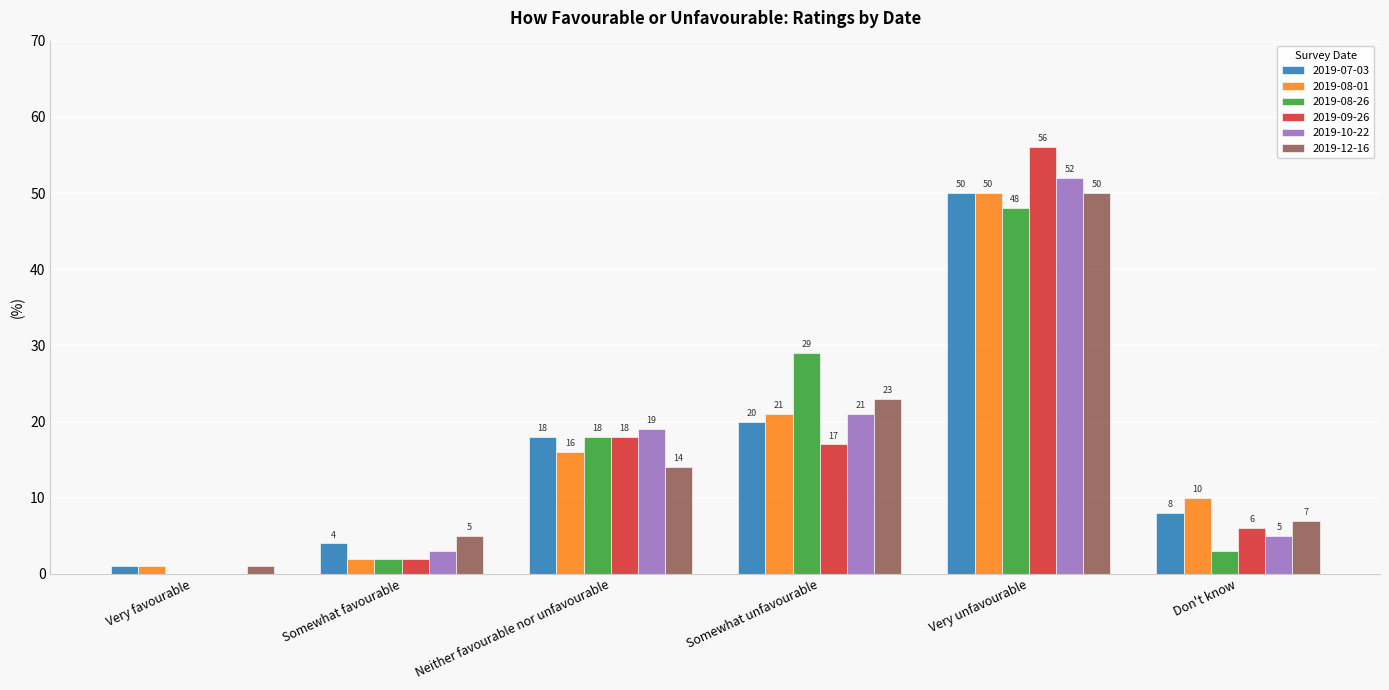

How many positive values does the 2019-09-26 series have?

5